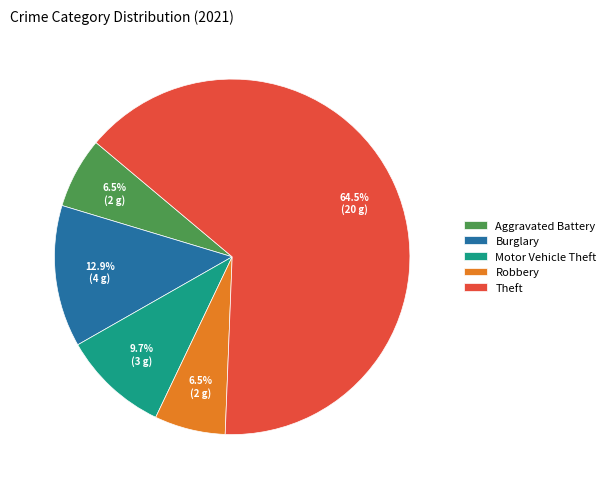

Which category has the biggest portion of the pie?

Theft